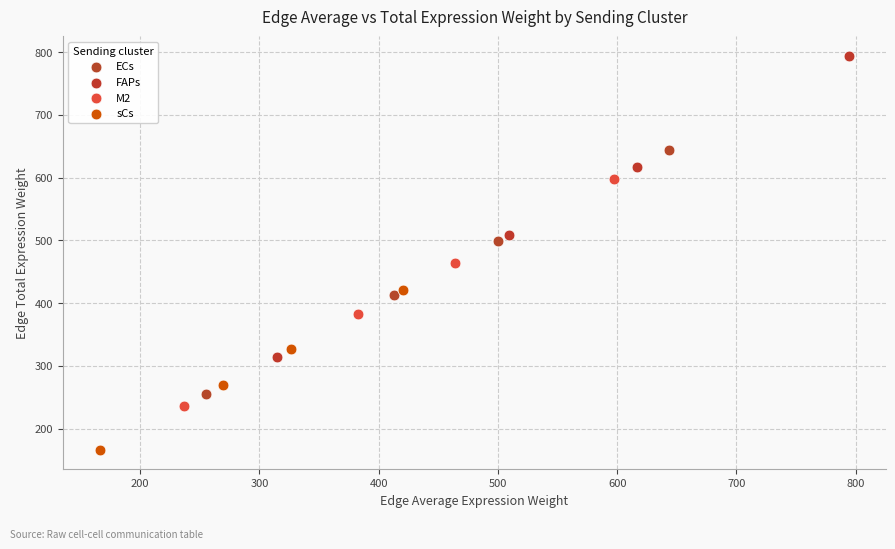

Which series contains the lowest Y value?

sCs